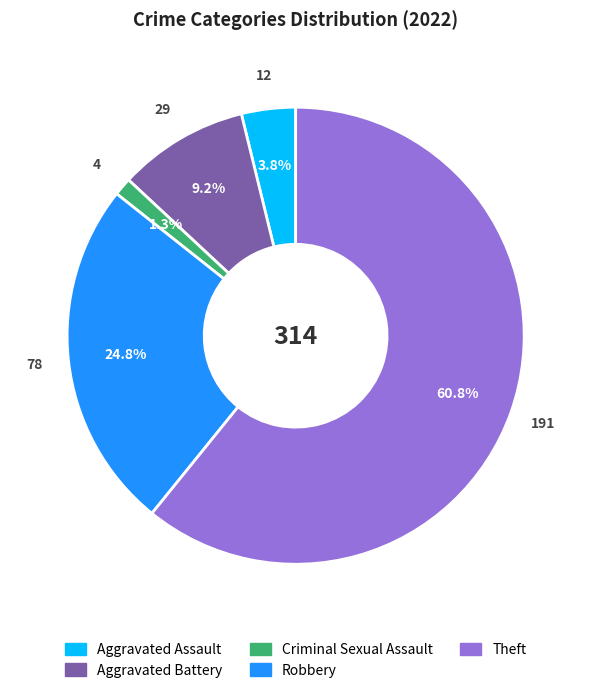

Do Criminal Sexual Assault and Robbery together represent more than half of the pie?

No